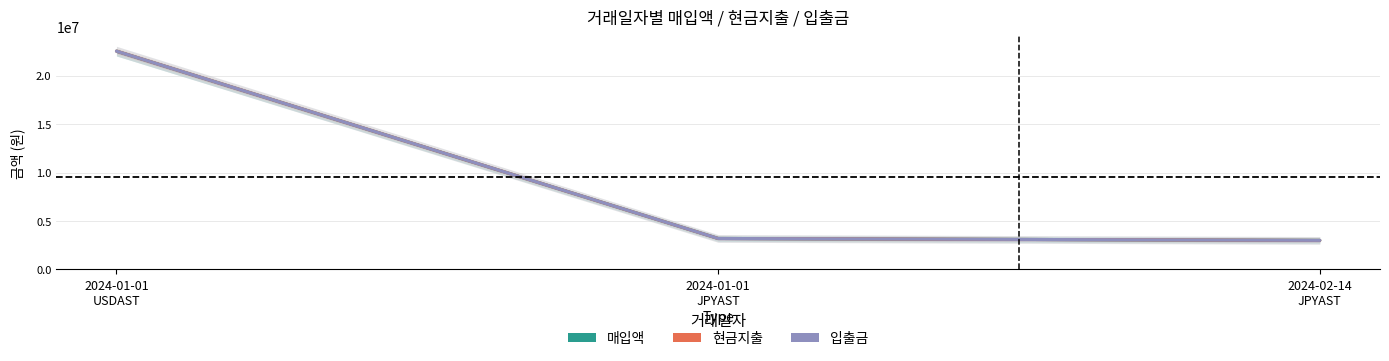

List the labels in order of 입출금 value, smallest first.

2024-02-14
JPYAST, 2024-01-01
JPYAST, 2024-01-01
USDAST